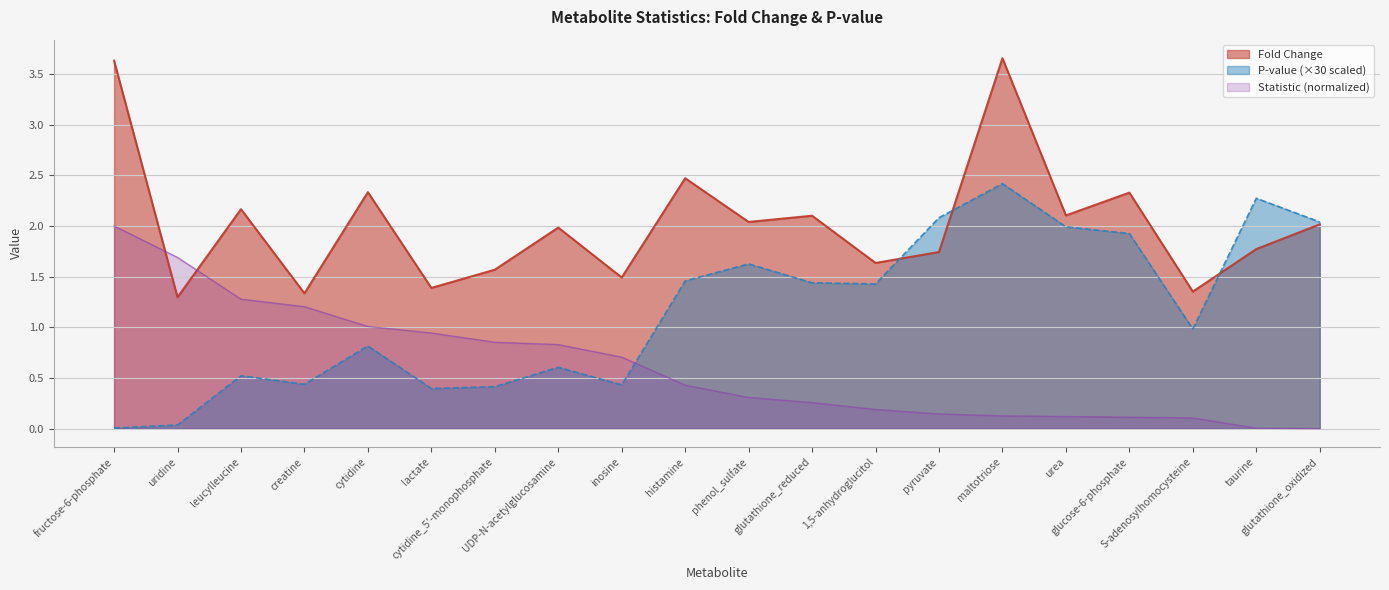

How many intersections are there between Fold Change and Pvalue?

3